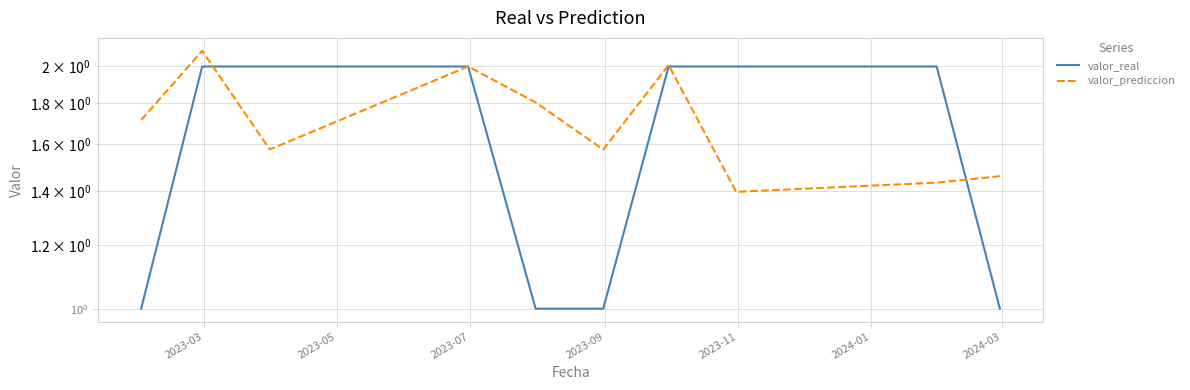

Rank the series by their average value, from highest to lowest.

valor_prediccion, valor_real